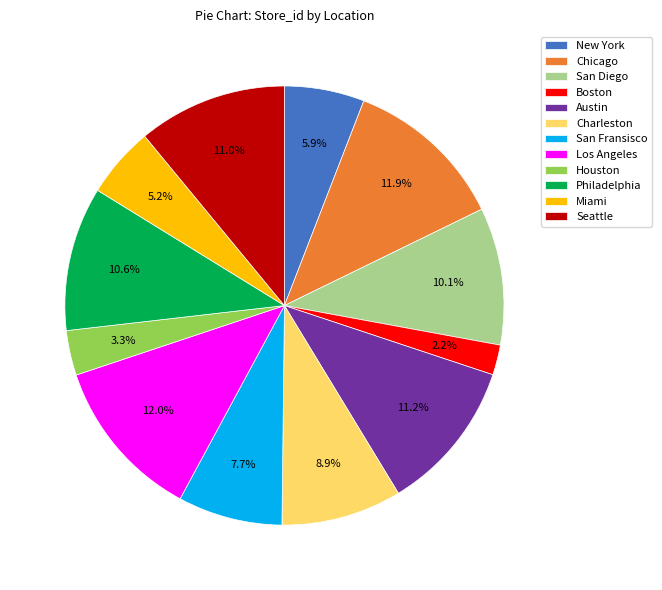

Is Charleston the majority of the pie?

No